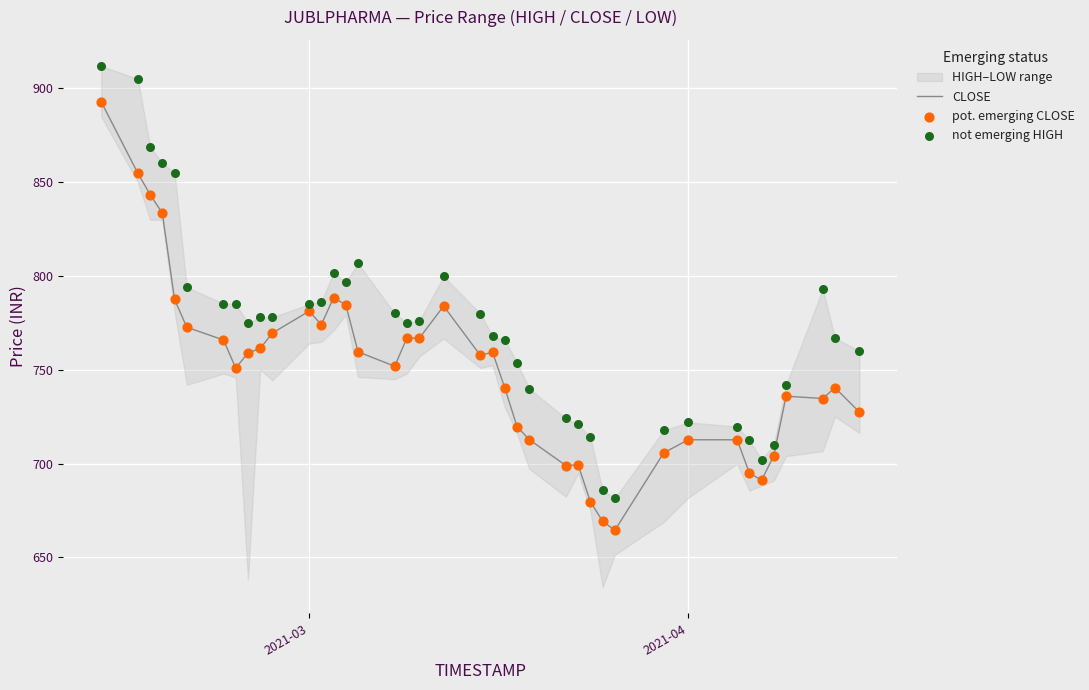

Which series has the largest total across all categories?

not emerging HIGH